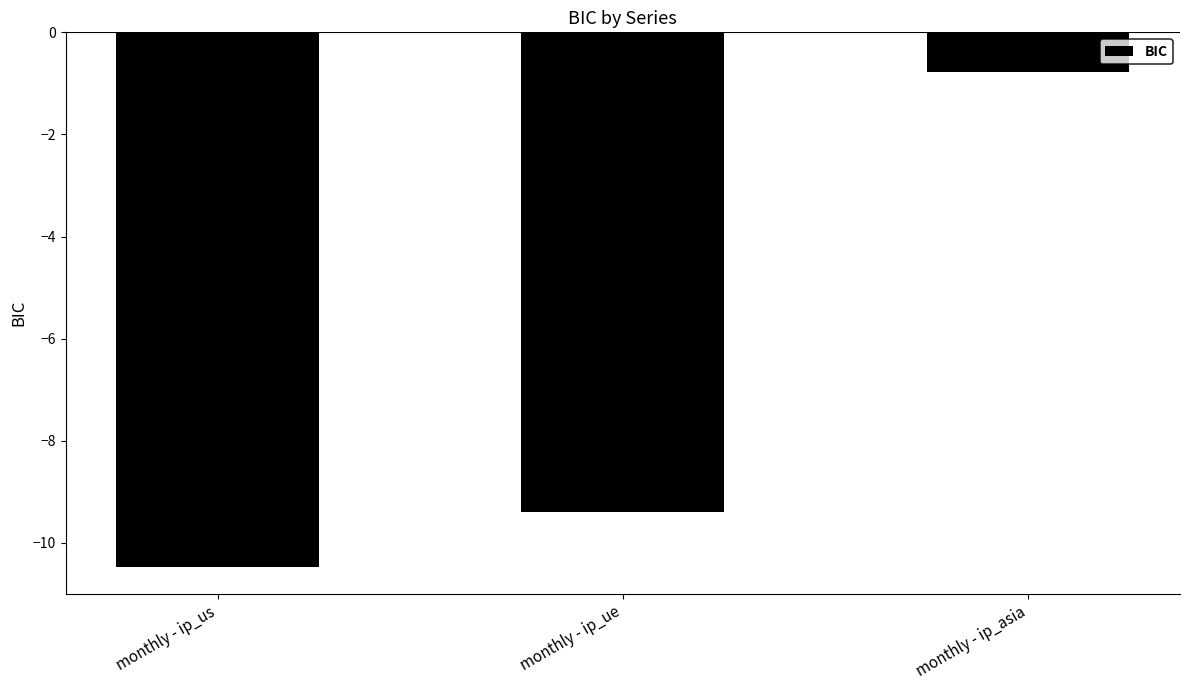

List the labels in order of value, smallest first.

monthly - ip_us, monthly - ip_ue, monthly - ip_asia